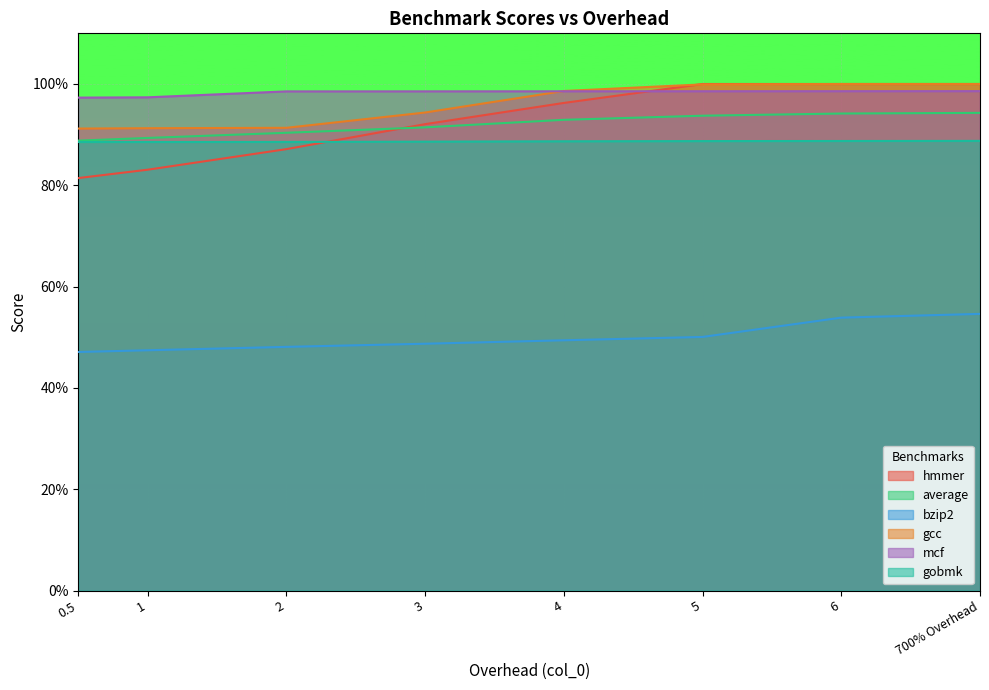

What is the average value of the gcc series?

1.0